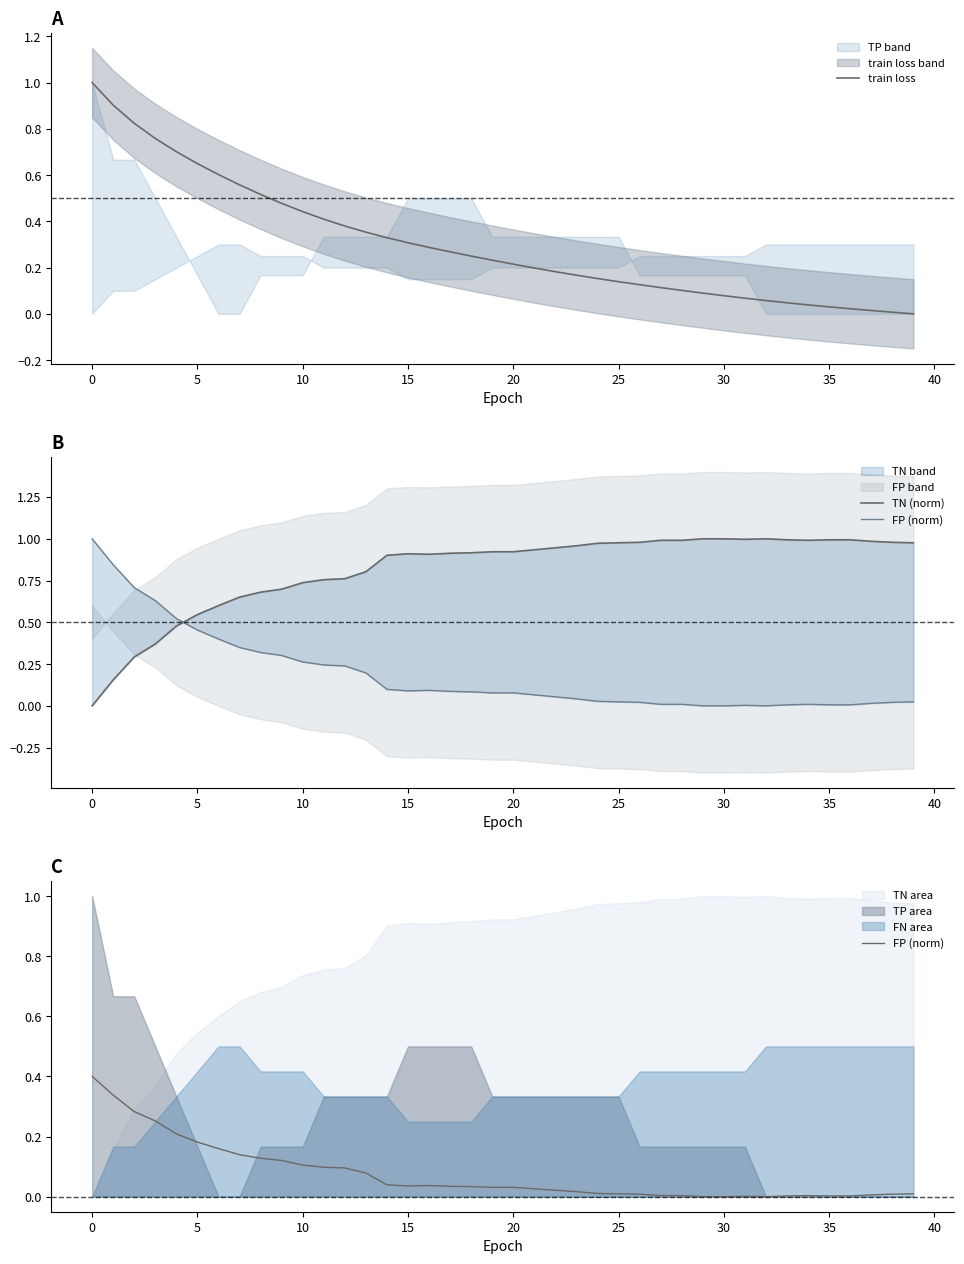

What is the value of the TN (norm) point at the 38th from the left?

1.0